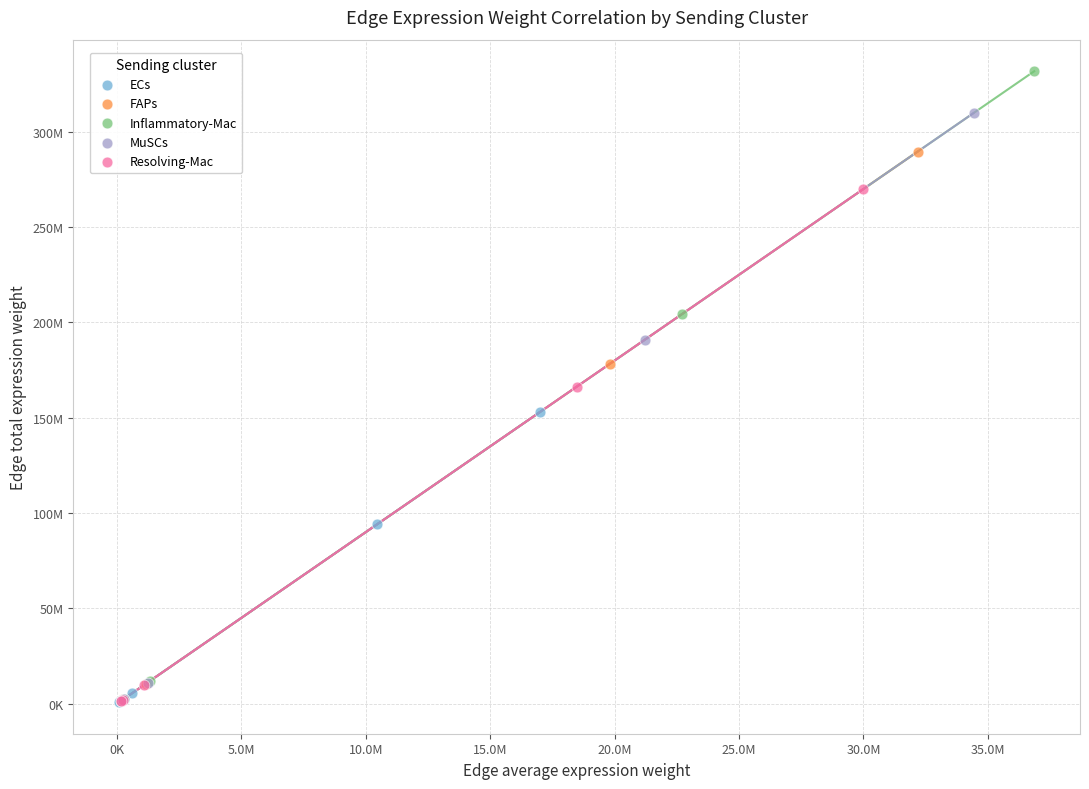

Which series contains the highest Y value?

Inflammatory-Mac